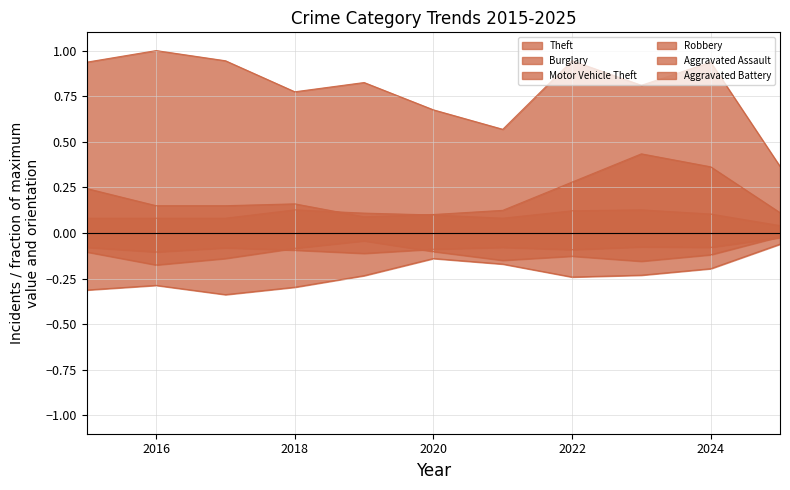

True or false: Motor Vehicle Theft and Aggravated Battery intersect in this chart.

False